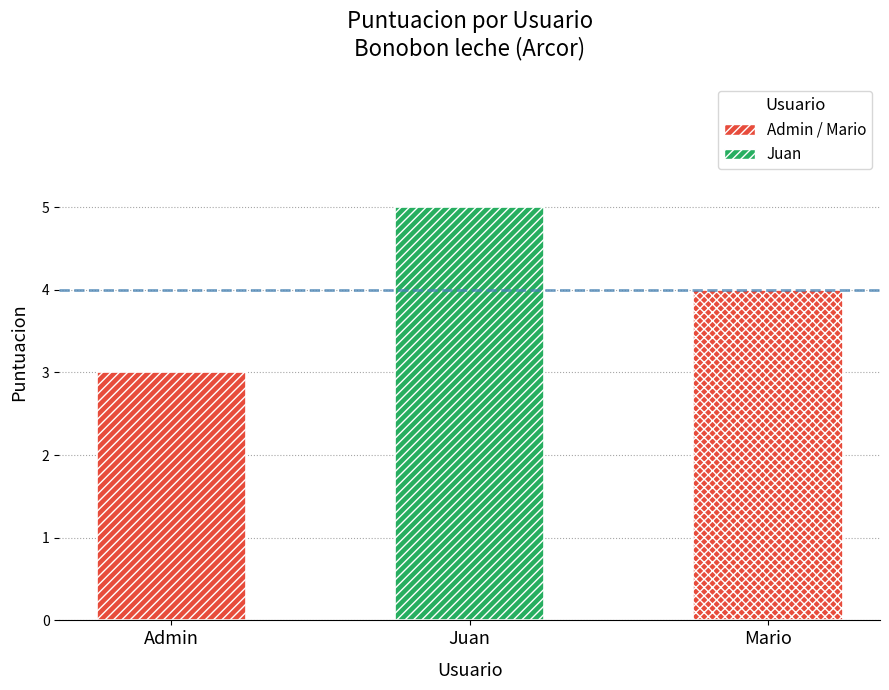

Between Mario and Admin, which is larger?

Mario